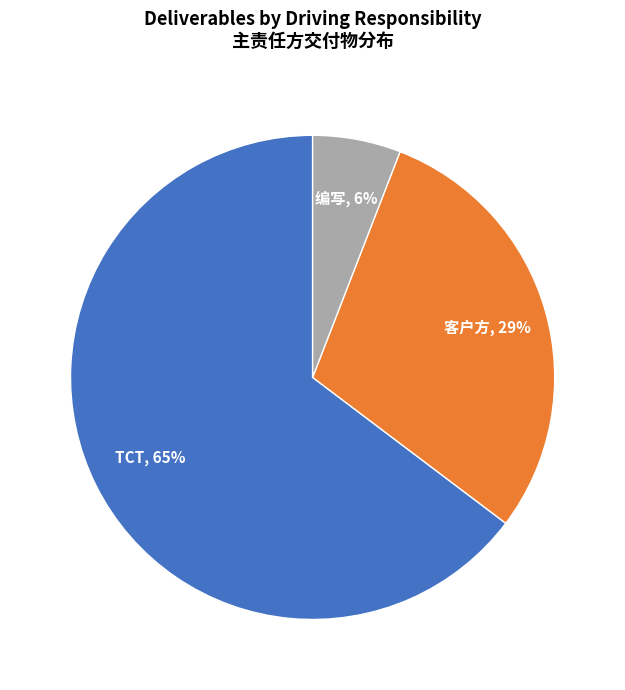

To the nearest percent, what is the difference between the largest and smallest slice percentages?

59%